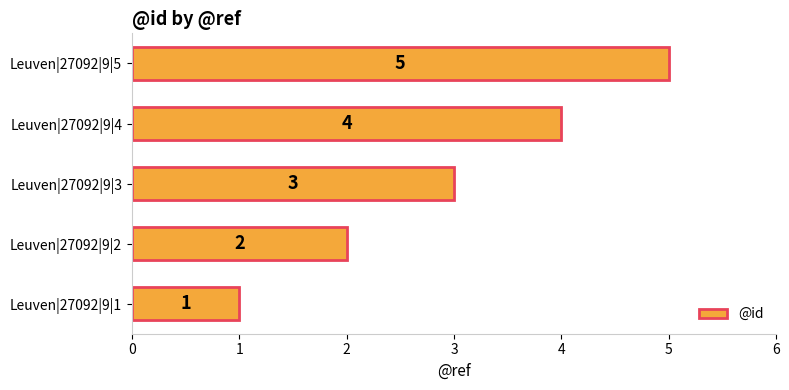

What is the difference between the second highest and second lowest values?

2